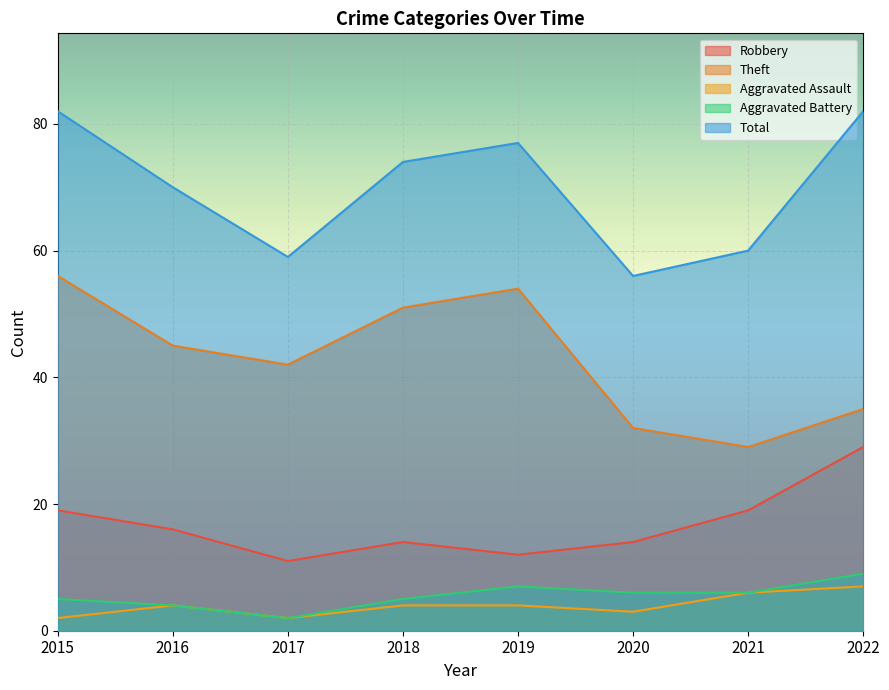

At which label does Total reach its minimum?

2020